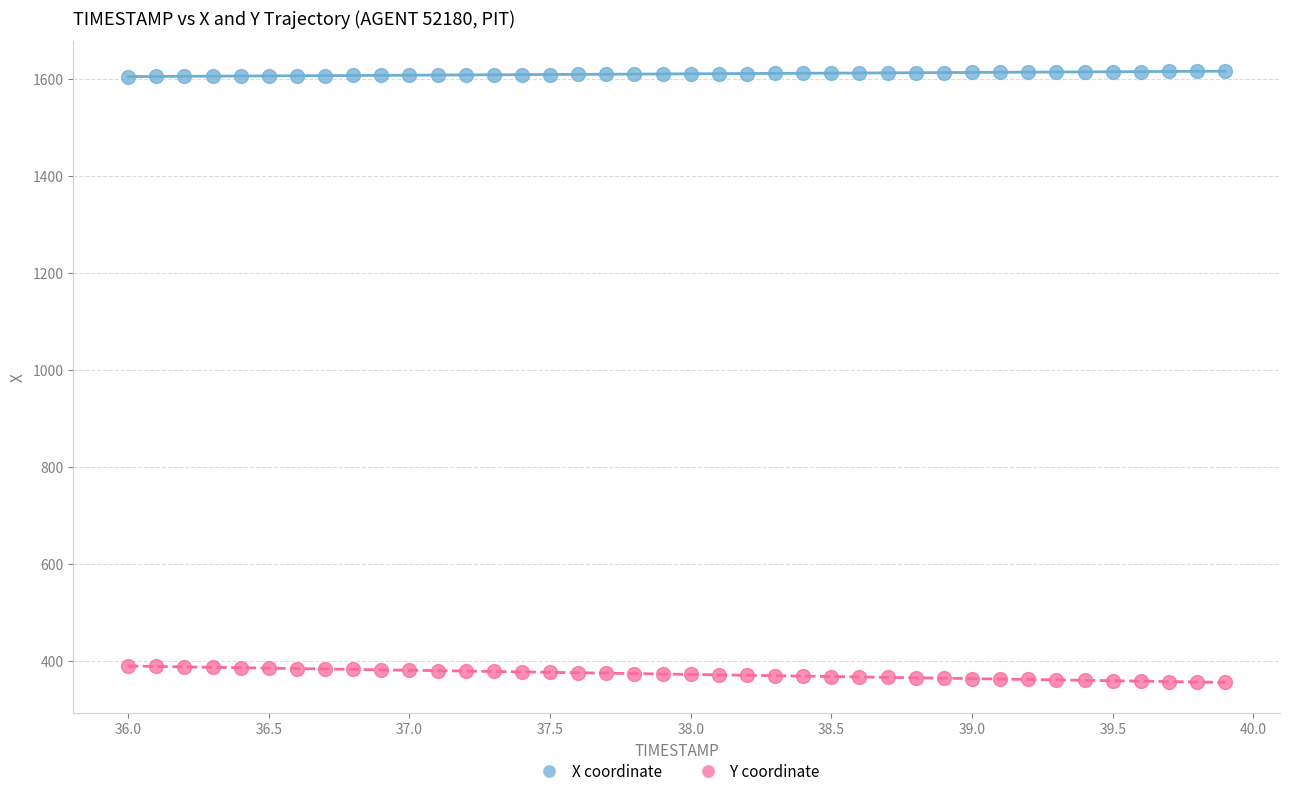

Which series contains the lowest Y value?

Y coordinate